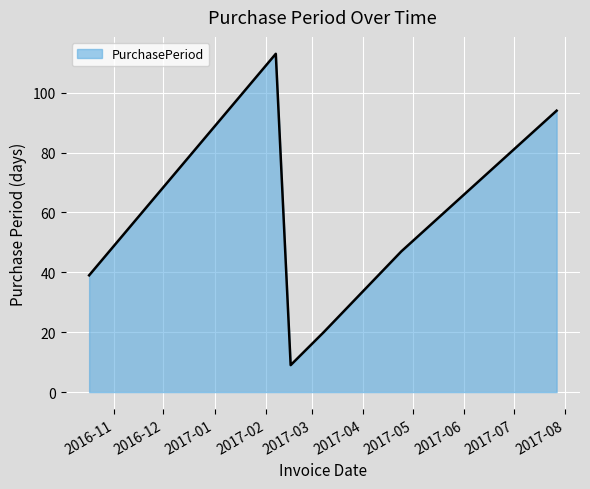

What is the smallest value displayed?

9